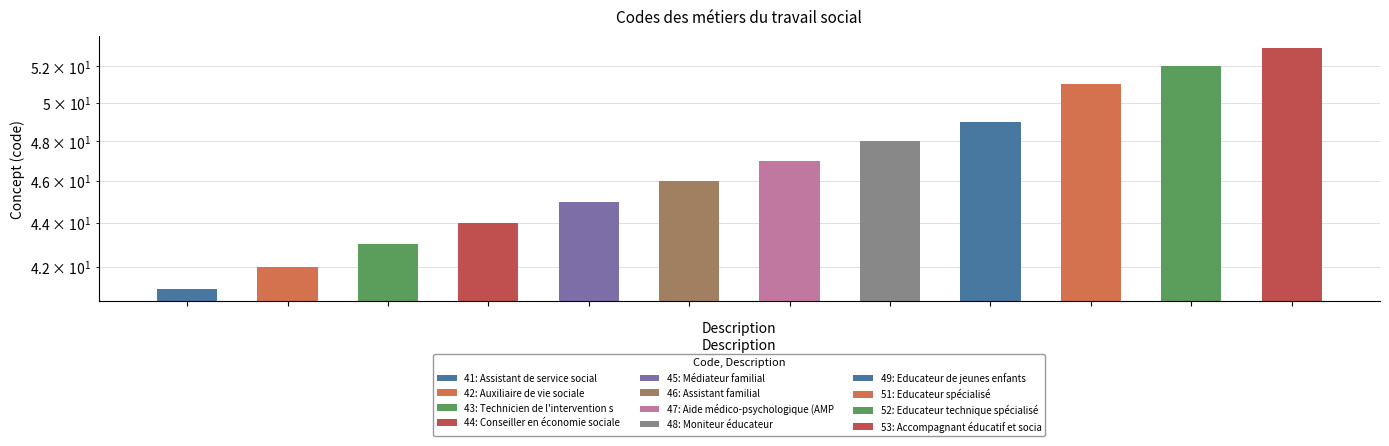

Reading left to right, list all the values displayed in this chart.

41	42	43	44	45	46	47	48	49	51	52	53